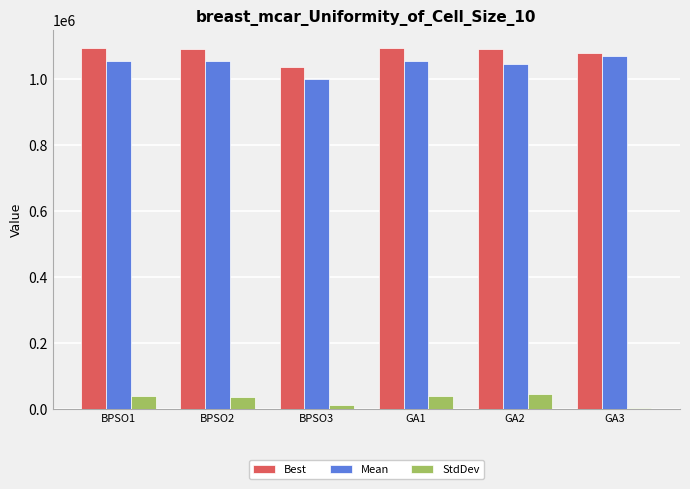

What is the minimum value shown in the chart?

4629.9